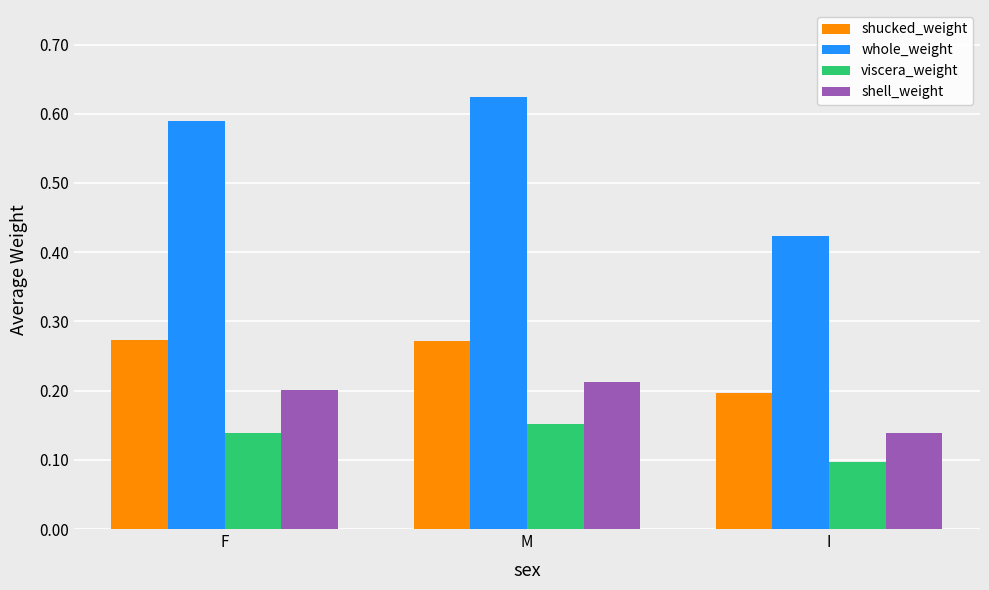

Is it true that viscera_weight equals 0.1 at M?

False